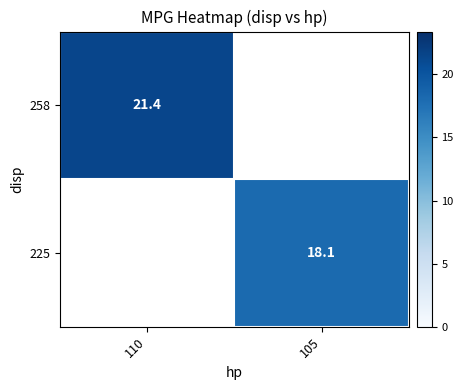

Which category has the lowest value across all series?

105